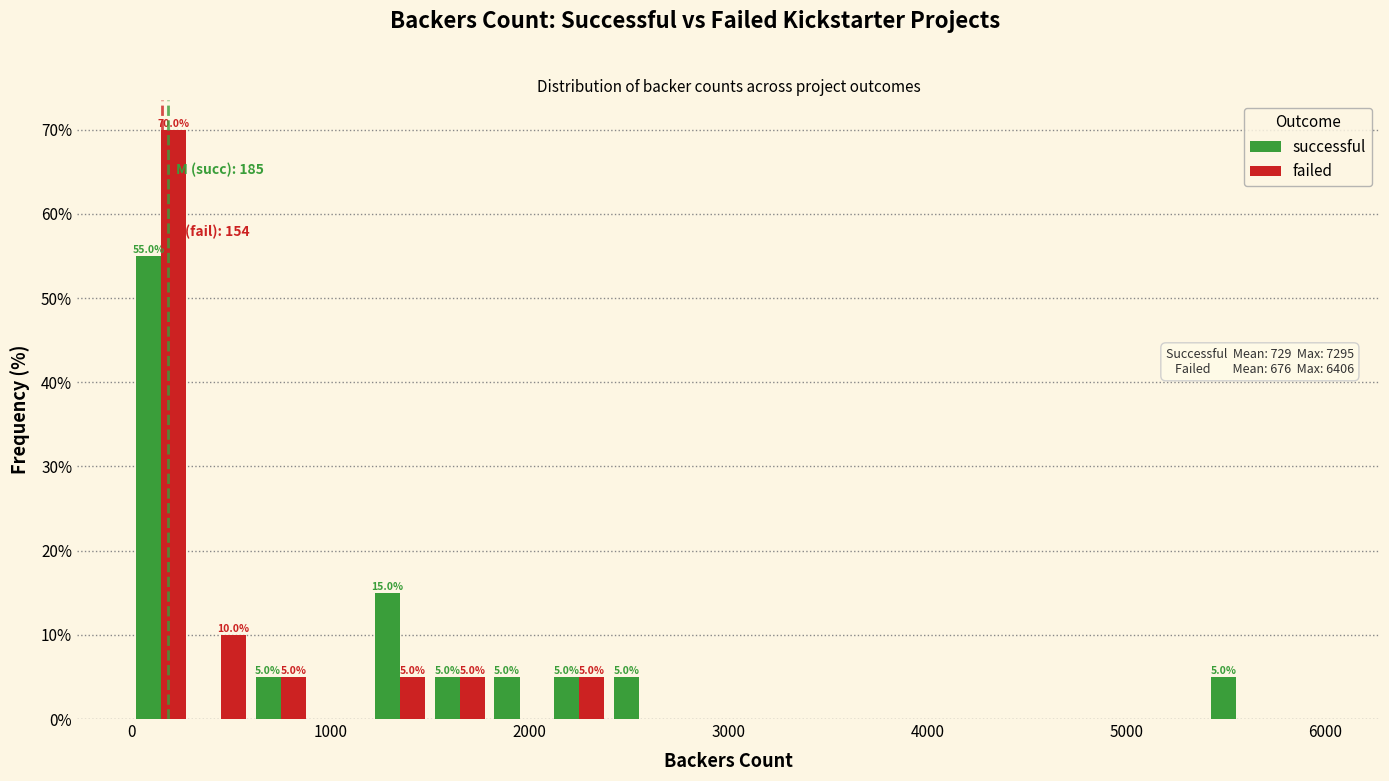

What is the greatest value displayed?

70.0